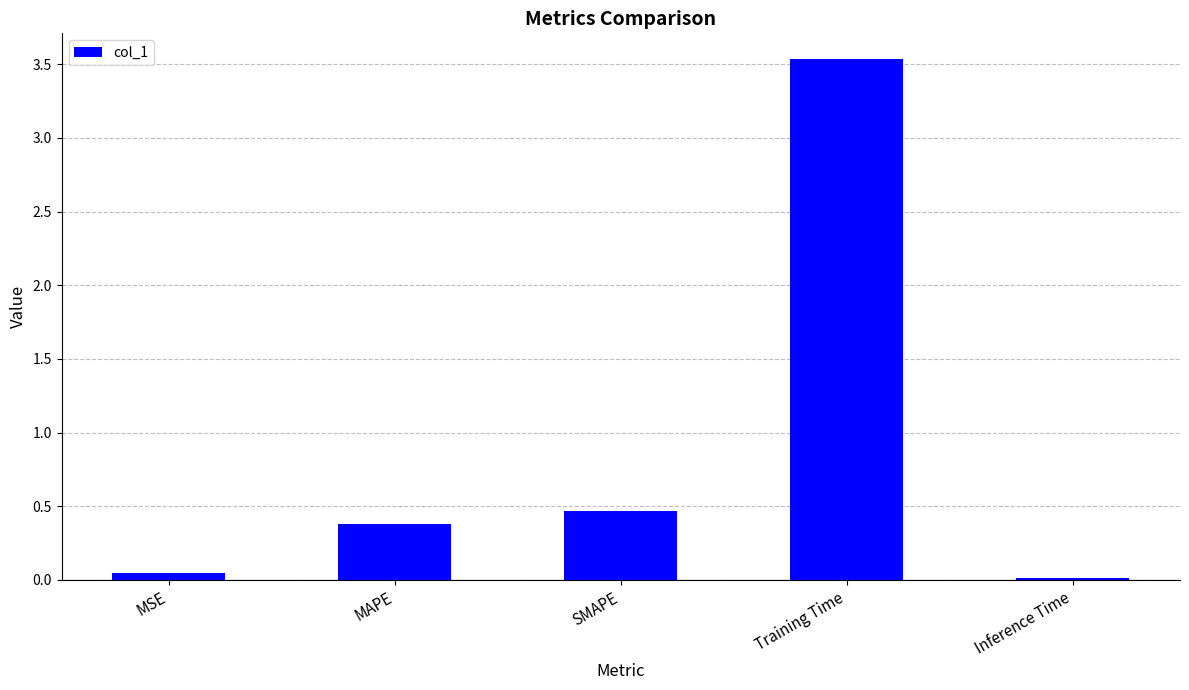

What is the change in value from SMAPE to Inference Time?

-0.5